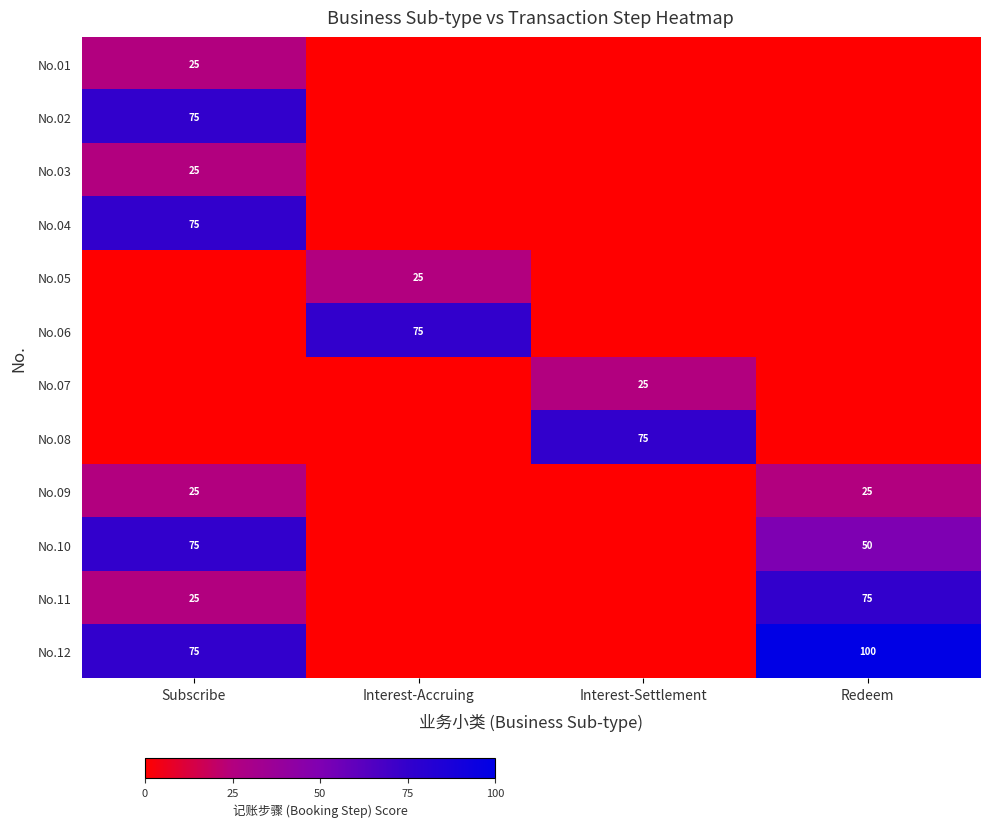

What is the total value across all series at Redeem?

250